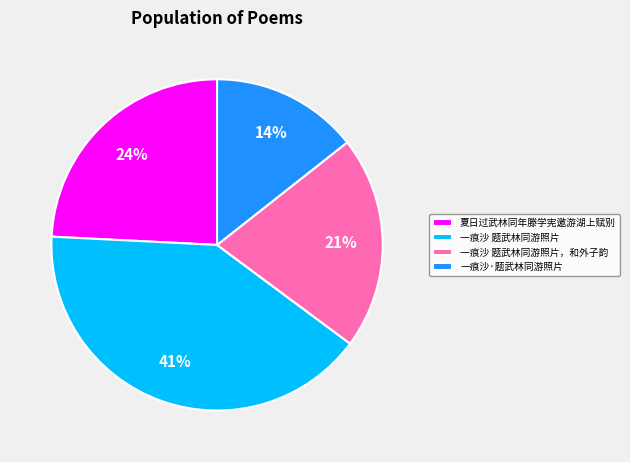

To the nearest percent, what is the average slice percentage?

25%